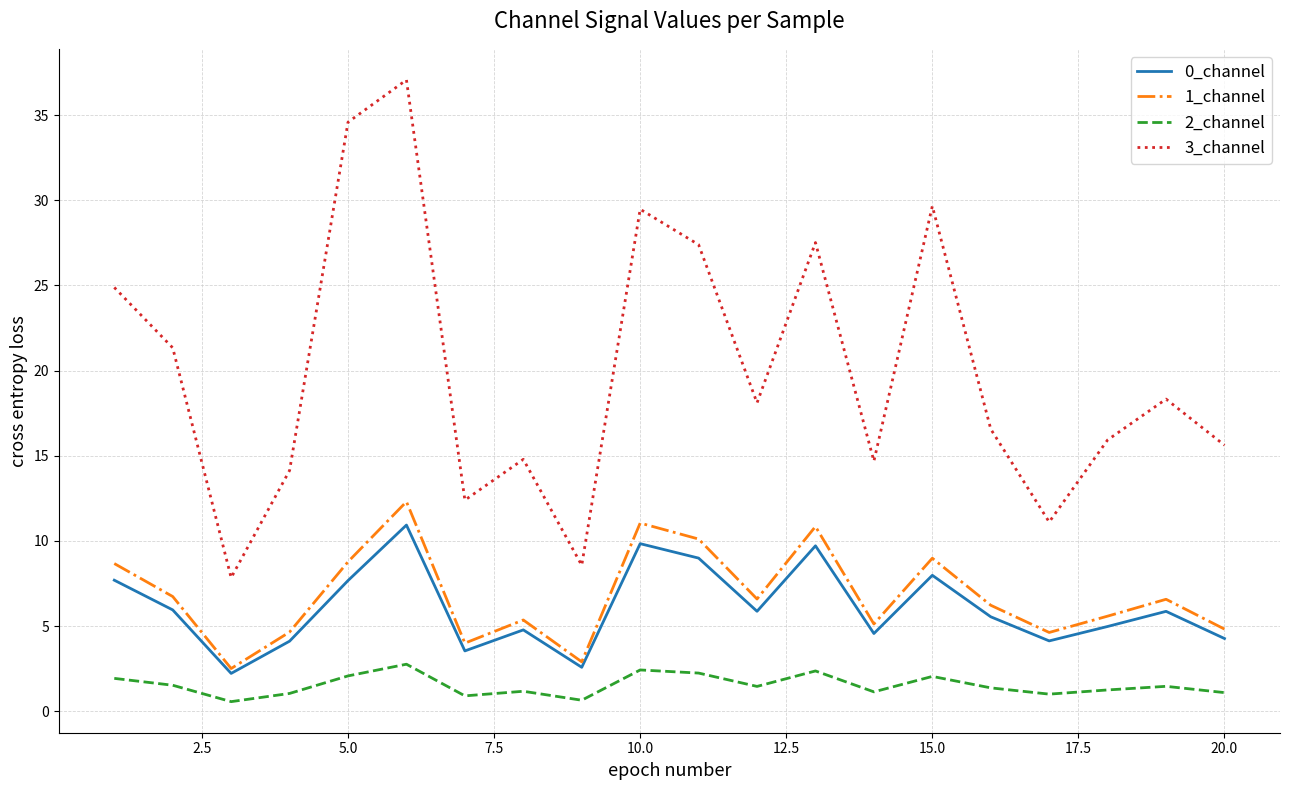

Which series has the widest spread of values?

3_channel